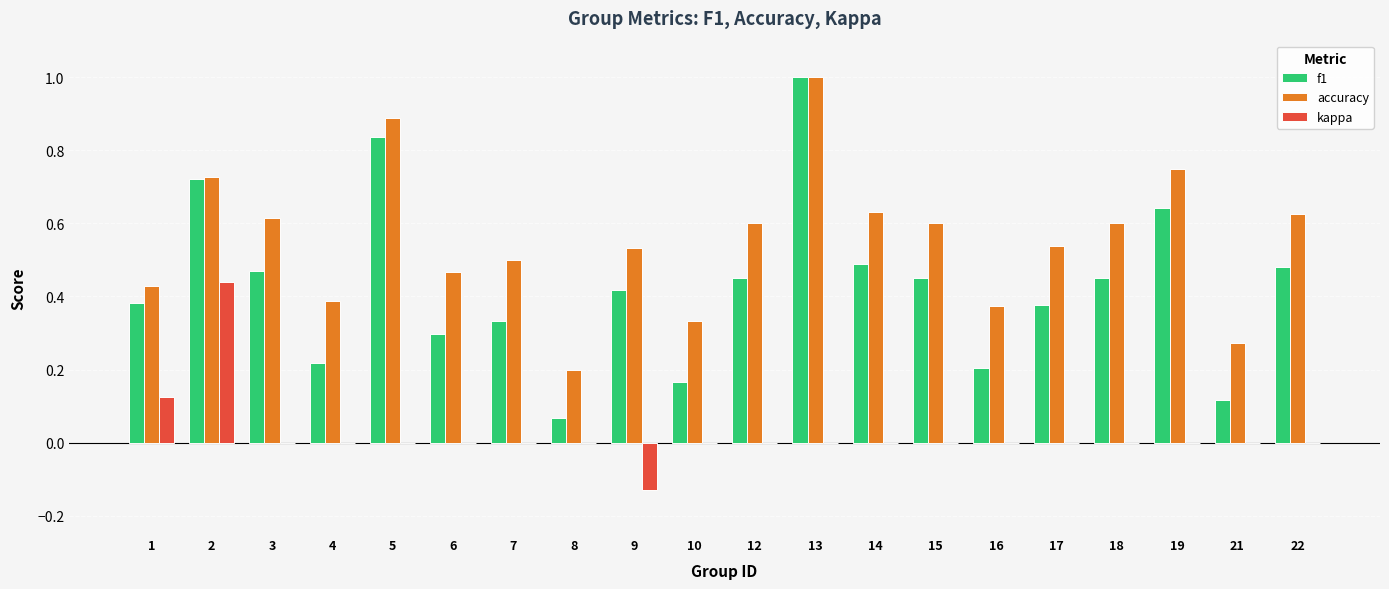

What is the sum of the f1 values at 13 and 4?

1.2